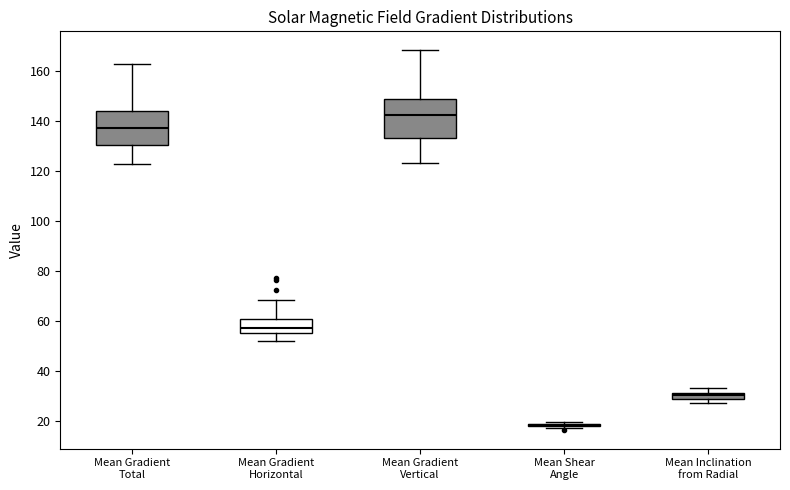

Where does the upper whisker of the box for Mean Gradient Total end on the y-axis? The values are not printed on the chart, so give them approximately, as read against the axis.

162